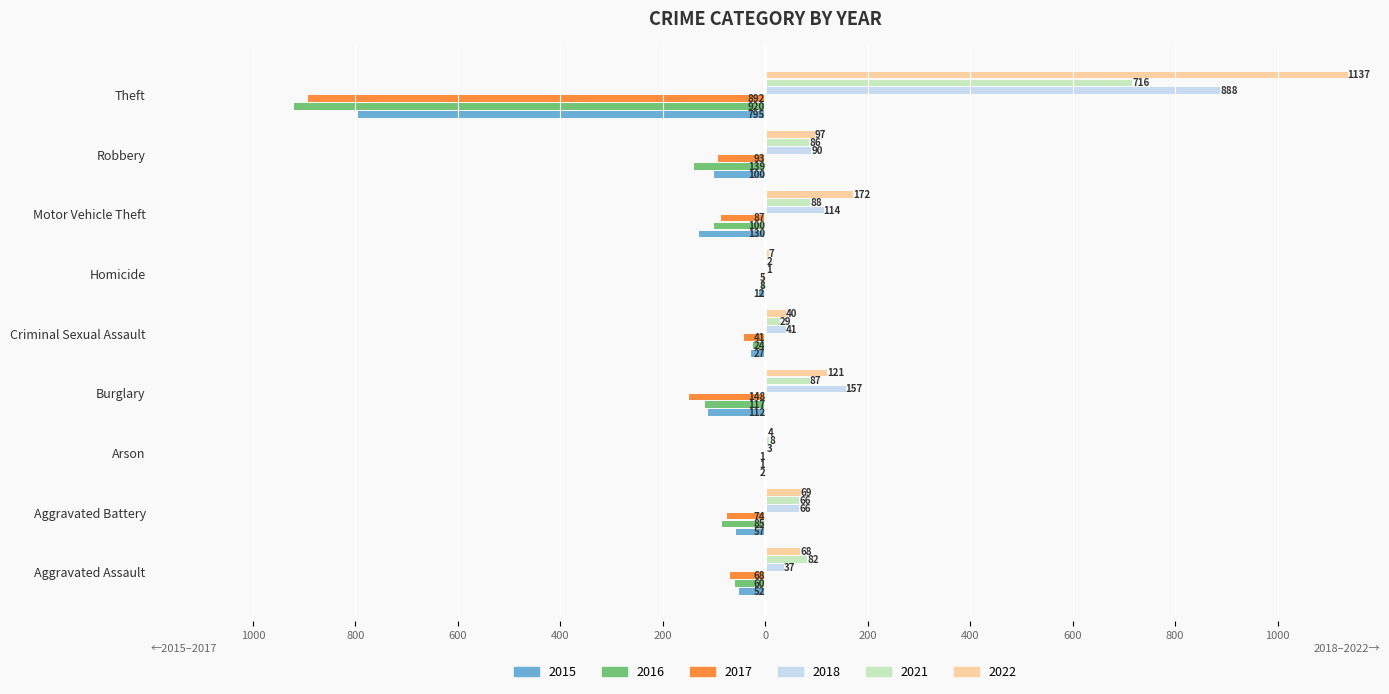

What are all the series names shown in the legend?

2015, 2016, 2017, 2018, 2021, 2022